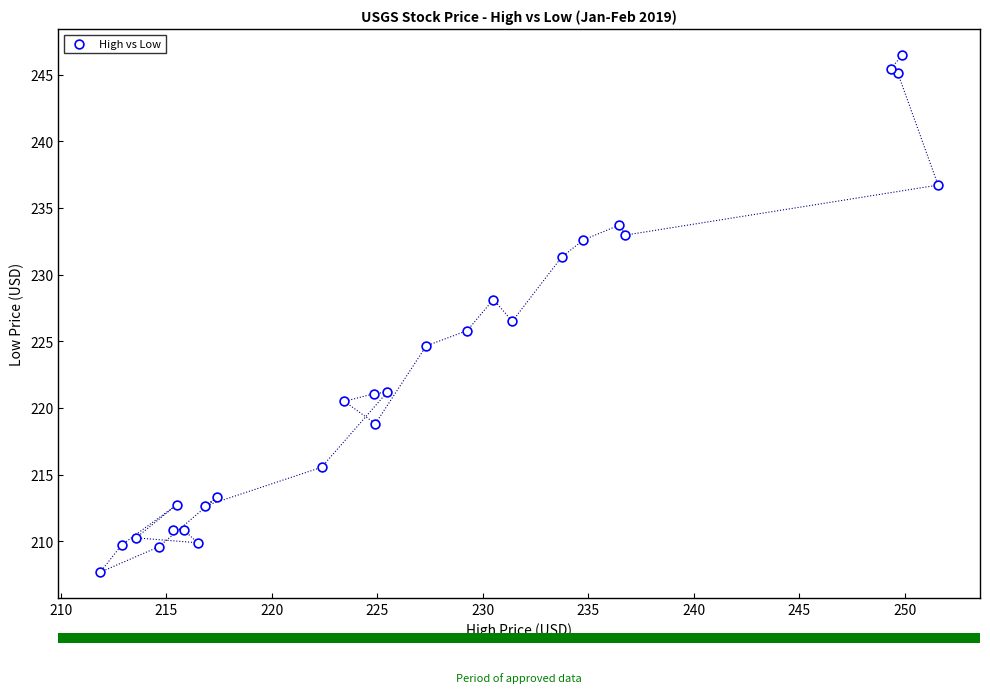

What Y value in the scatter plot is closest to 227?

226.5